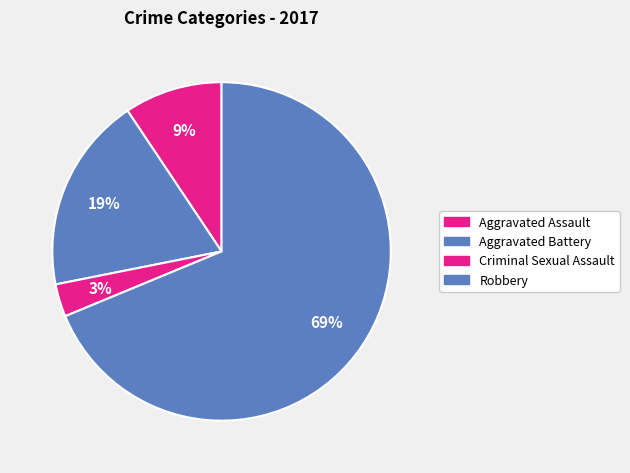

How many slices are in this pie chart?

4